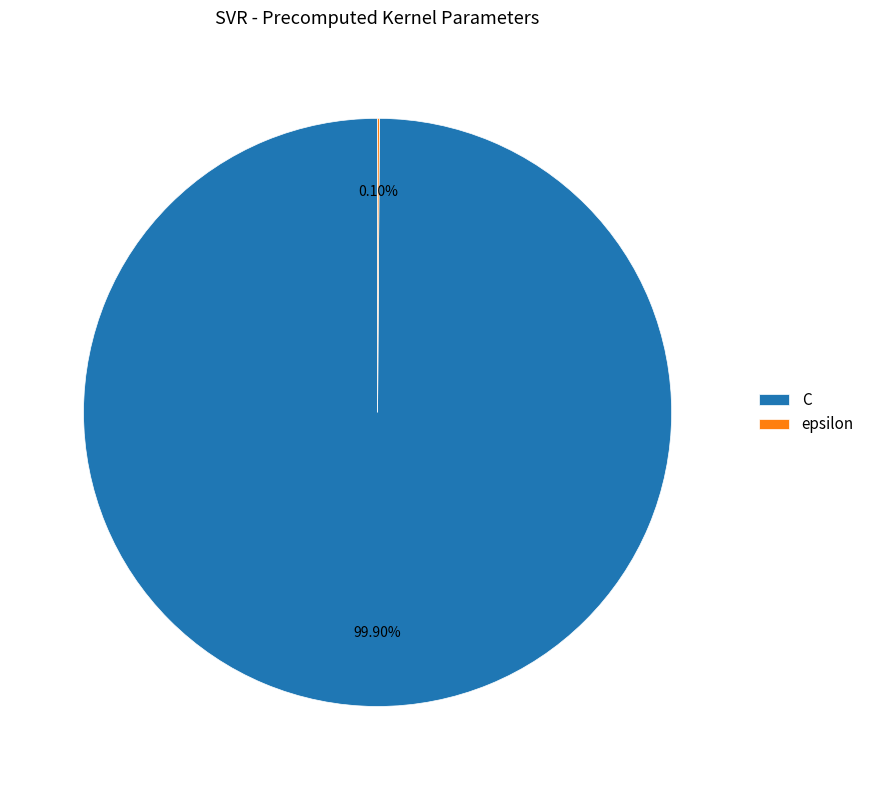

What percentage is the C slice, to the nearest percent?

100%